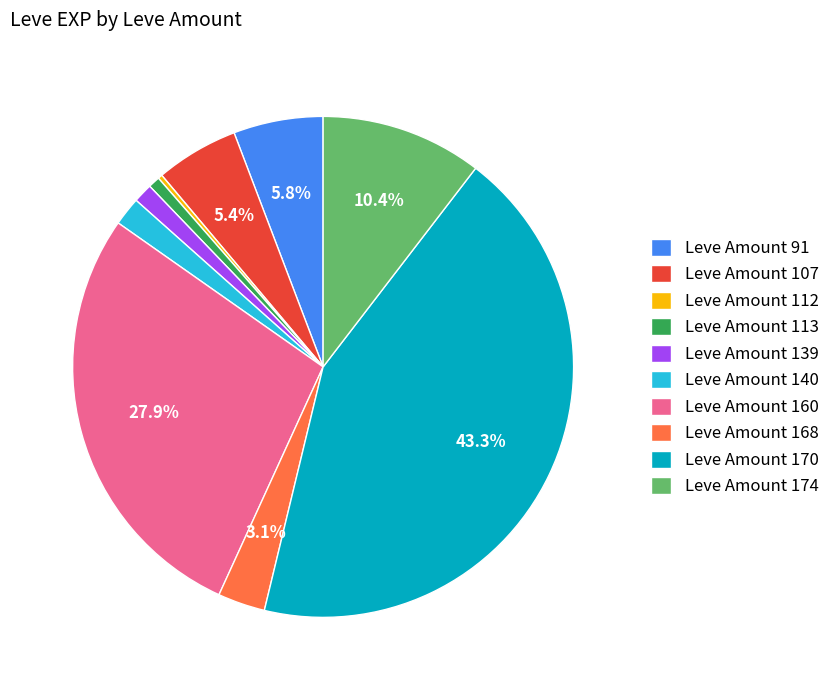

What is the ratio of the value at Leve Amount 174 to the value at Leve Amount 91?

1.8